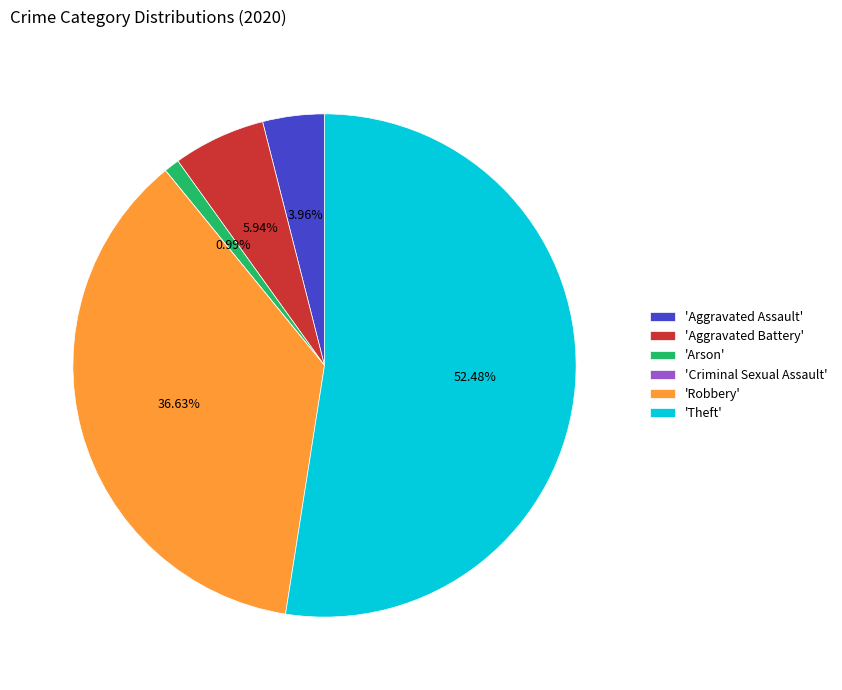

Does any single category account for the majority?

Yes